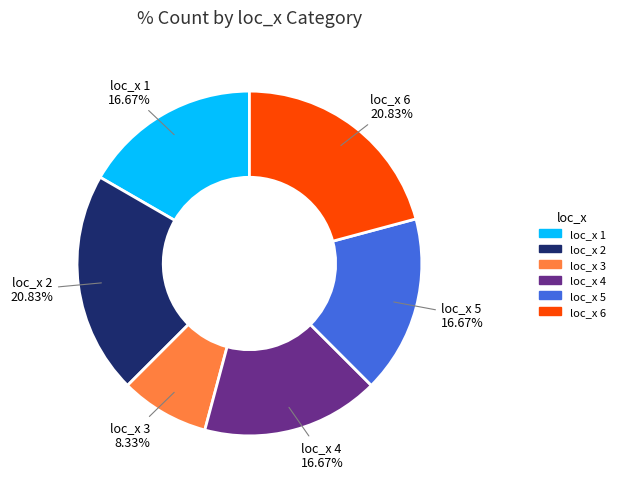

True or false: loc_x 4 accounts for 17% of the total.

True